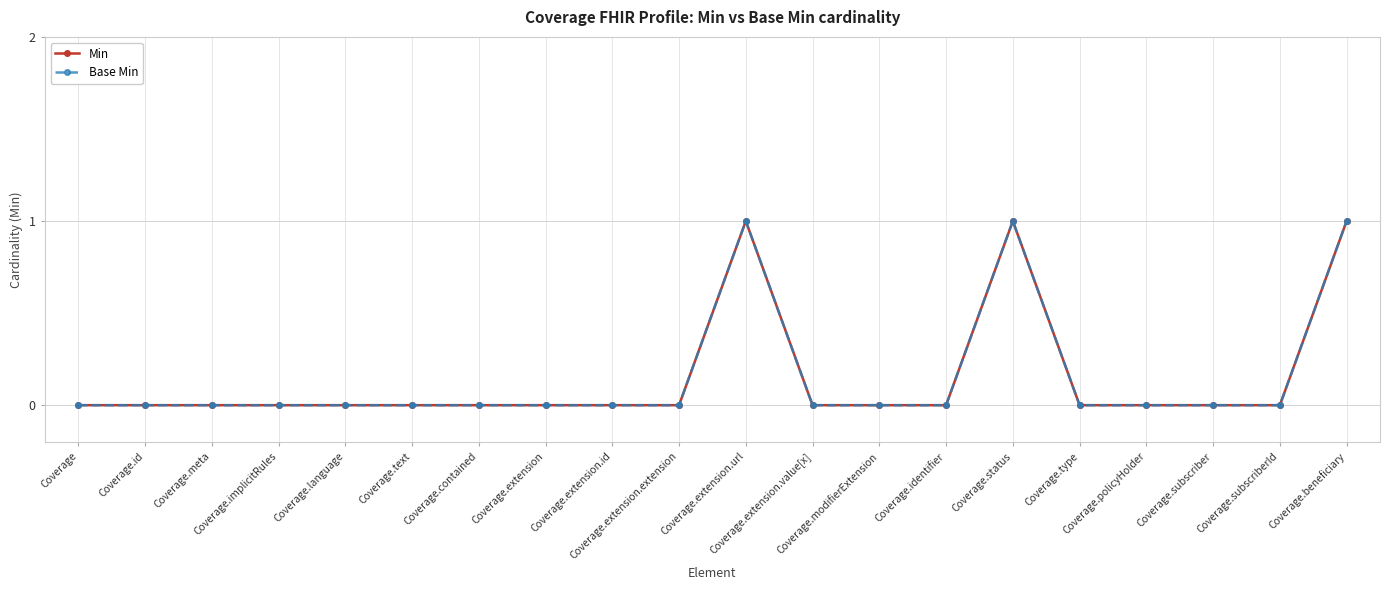

Reading left to right, transcribe all the data shown in this chart.

Min: Coverage=0	Coverage.id=0	Coverage.meta=0	Coverage.implicitRules=0	Coverage.language=0	Coverage.text=0	Coverage.contained=0	Coverage.extension=0	Coverage.extension.id=0	Coverage.extension.extension=0	Coverage.extension.url=1	Coverage.extension.value[x]=0	Coverage.modifierExtension=0	Coverage.identifier=0	Coverage.status=1	Coverage.type=0	Coverage.policyHolder=0	Coverage.subscriber=0	Coverage.subscriberId=0	Coverage.beneficiary=1
Base Min: Coverage=0	Coverage.id=0	Coverage.meta=0	Coverage.implicitRules=0	Coverage.language=0	Coverage.text=0	Coverage.contained=0	Coverage.extension=0	Coverage.extension.id=0	Coverage.extension.extension=0	Coverage.extension.url=1	Coverage.extension.value[x]=0	Coverage.modifierExtension=0	Coverage.identifier=0	Coverage.status=1	Coverage.type=0	Coverage.policyHolder=0	Coverage.subscriber=0	Coverage.subscriberId=0	Coverage.beneficiary=1